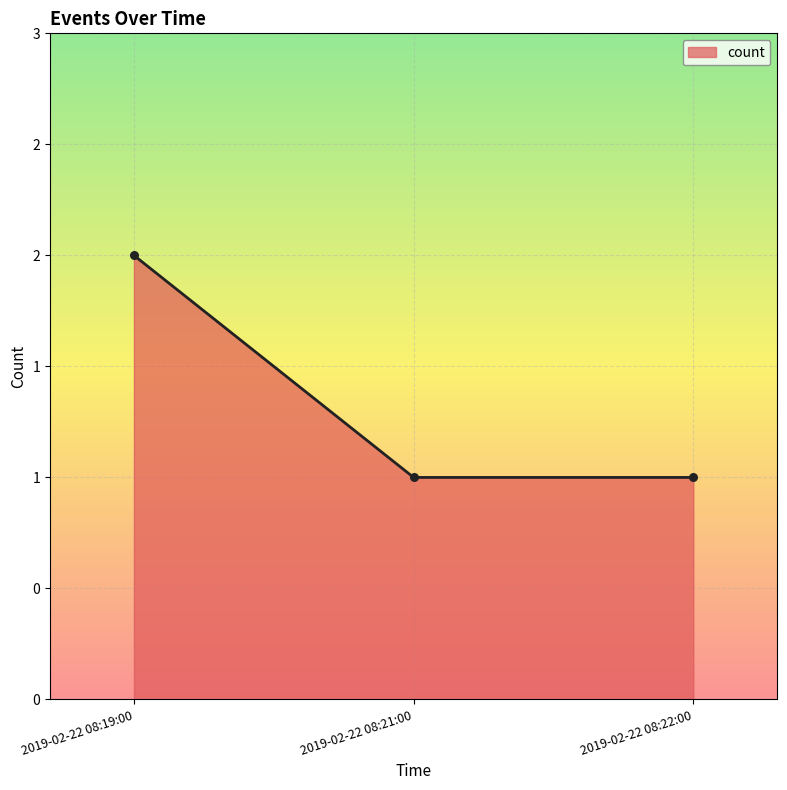

Which has a higher value, 2019-02-22 08:21:00 or 2019-02-22 08:19:00?

2019-02-22 08:19:00